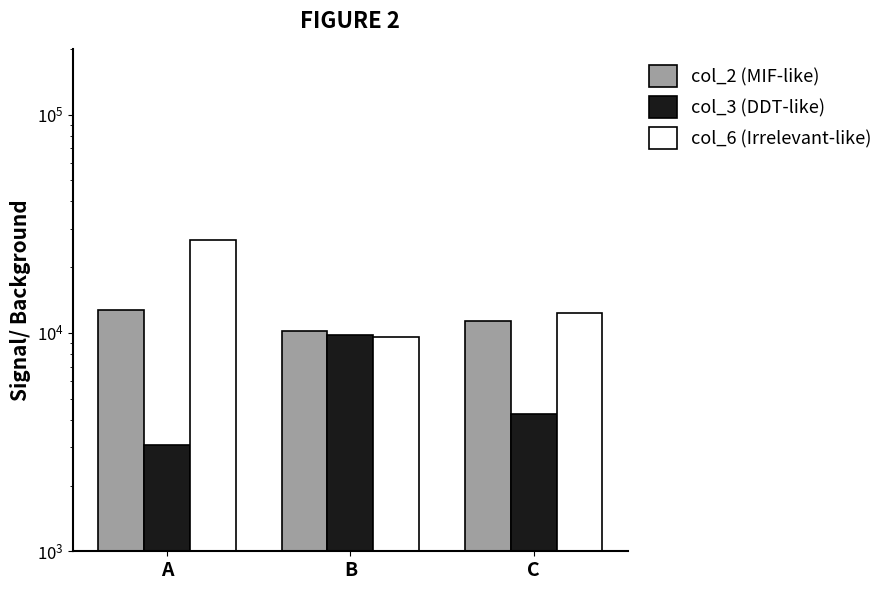

Which series has the widest spread of values?

col_6 (Irrelevant-like)